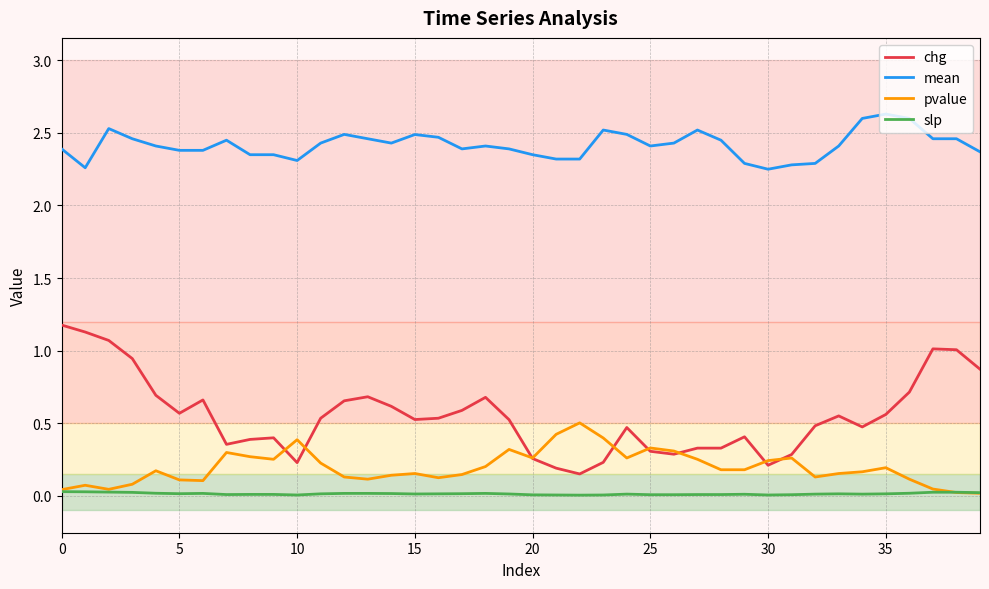

True or false: chg and mean intersect in this chart.

False